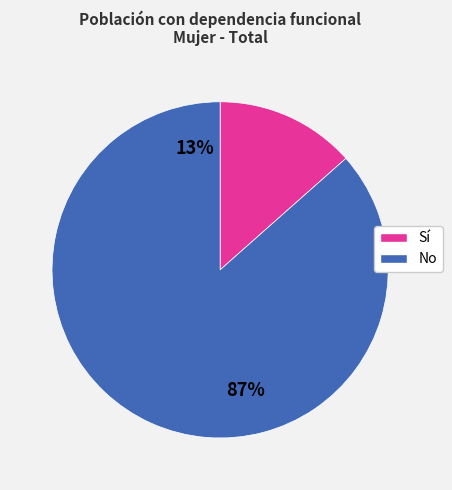

Is there any slice that represents more than half of the pie?

Yes